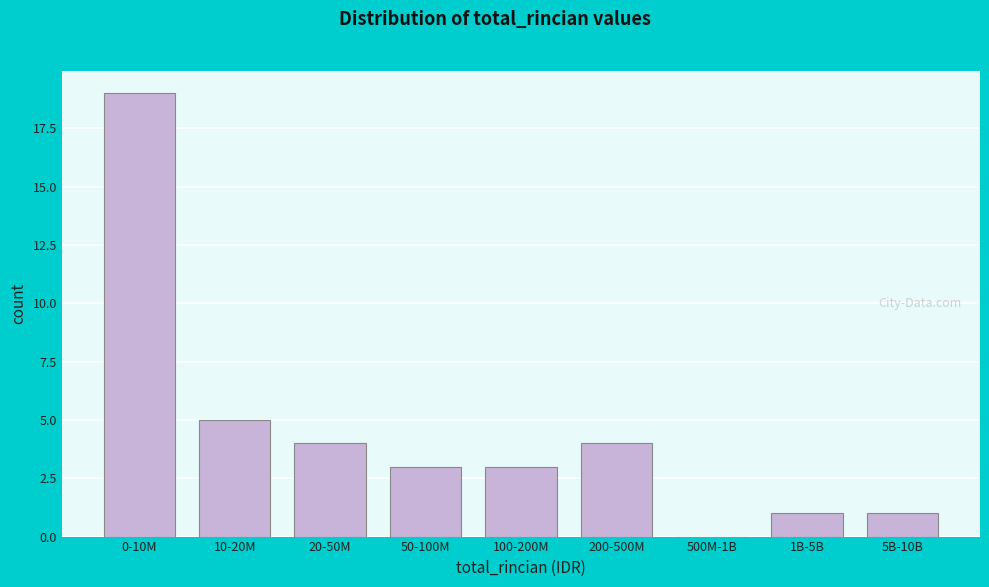

Reading right to left, what are all the values shown in this chart?

5B-10B=1	1B-5B=1	500M-1B=0	200-500M=4	100-200M=3	50-100M=3	20-50M=4	10-20M=5	0-10M=19